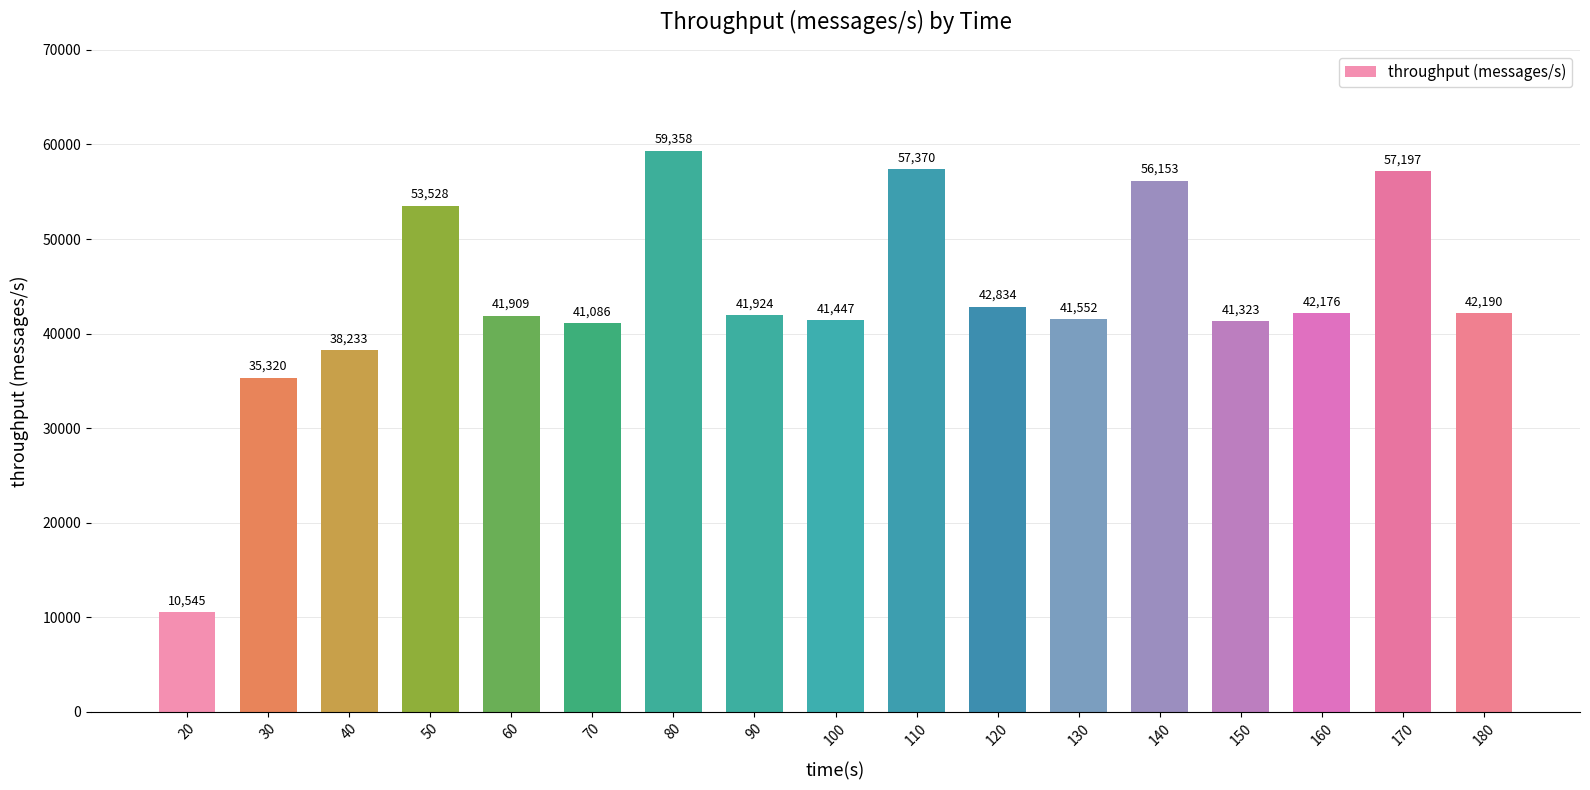

Are the bars horizontal?

No